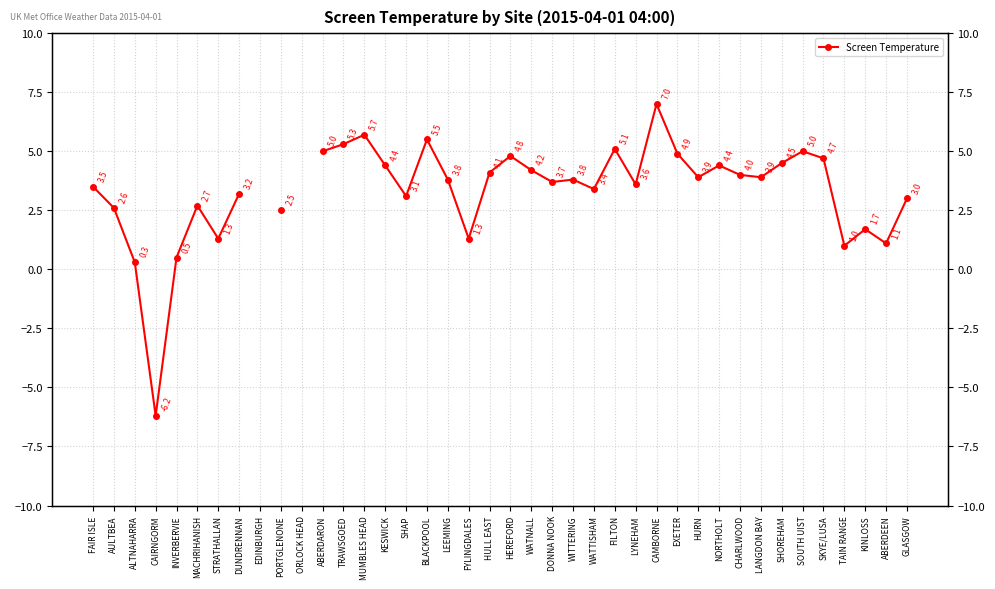

Between SKYE/LUSA and FILTON, which is larger?

FILTON